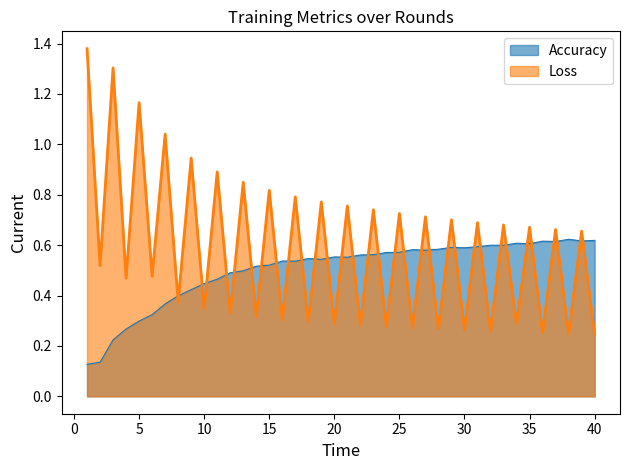

Where is Accuracy nearest to the value 0?

1